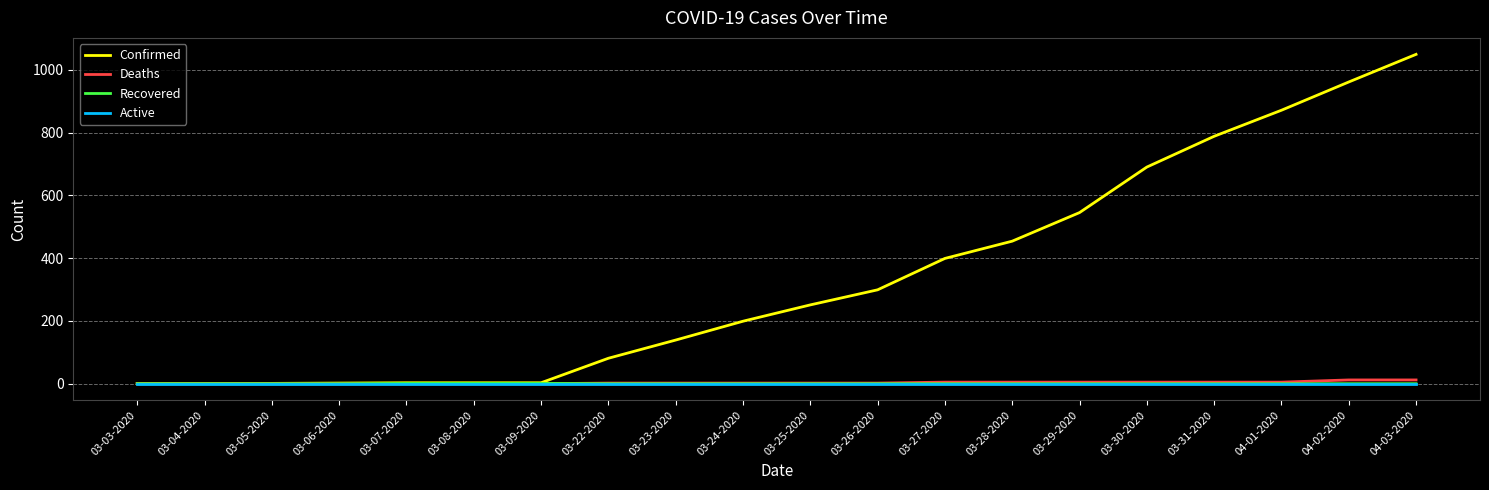

What is the highest value of the Confirmed series?

1049